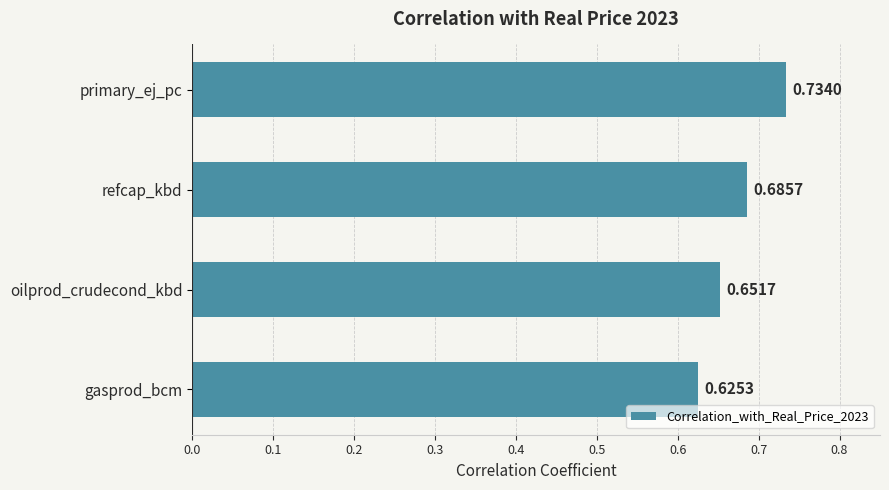

At which category does the chart reach its minimum across all series?

gasprod_bcm